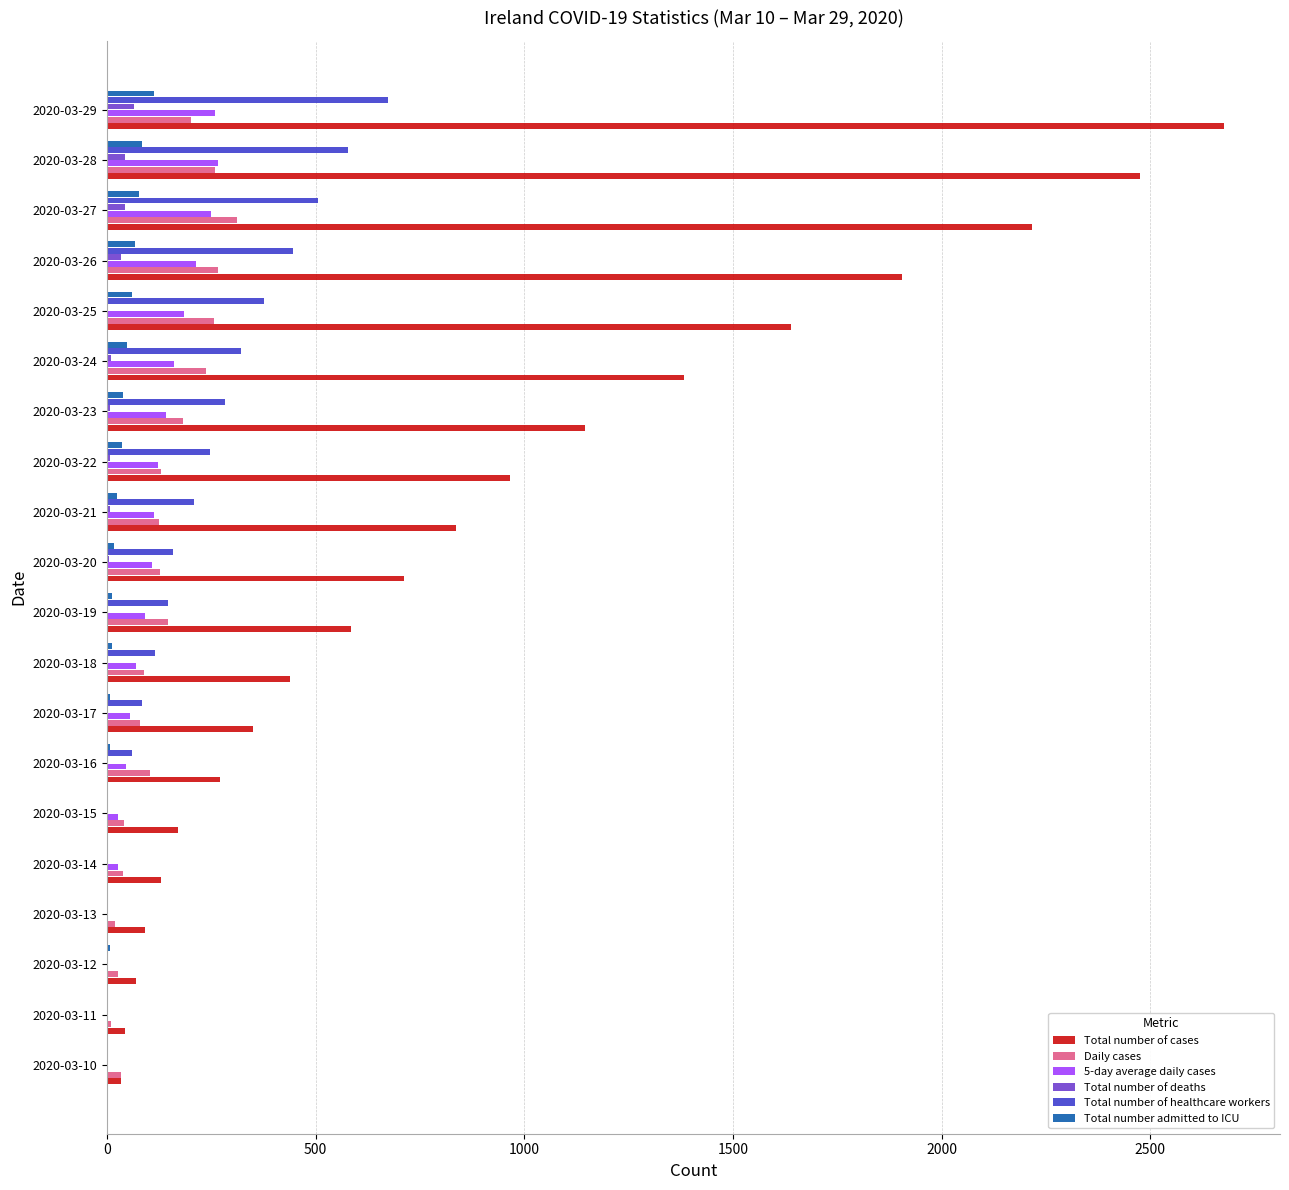

Is the value of Total number admitted to ICU at 2020-03-20 greater than the value of Total number of cases at 2020-03-23?

No